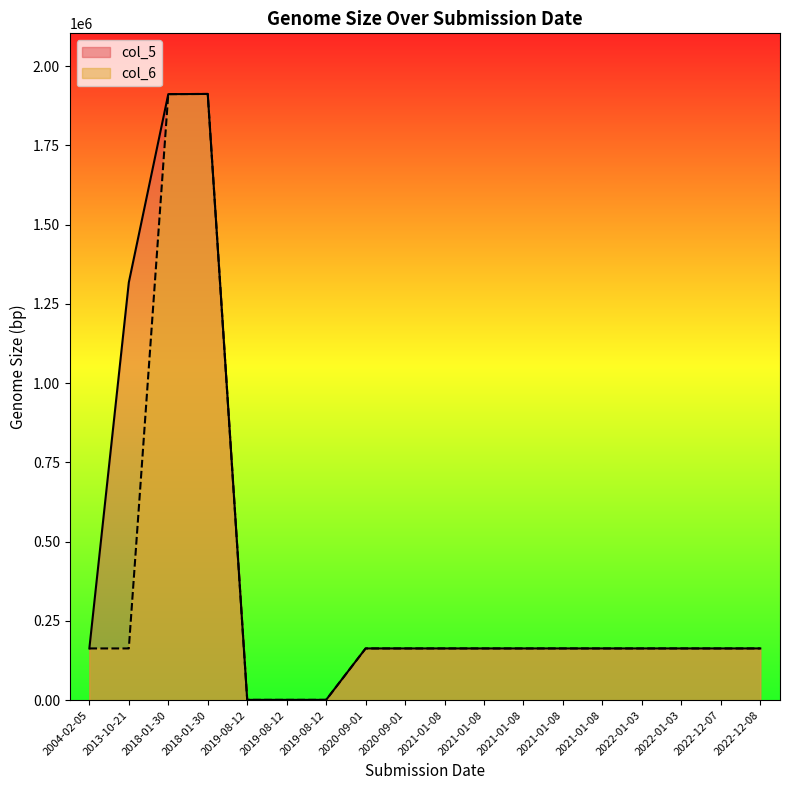

True or false: col_5 and col_6 cross at least once.

False